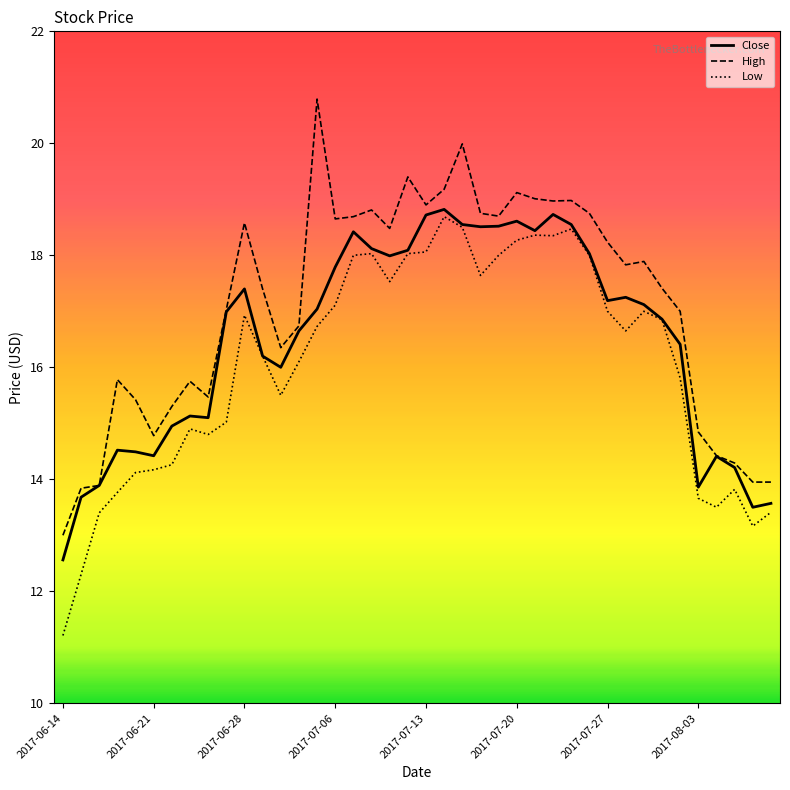

What is the maximum value shown in the chart?

20.8